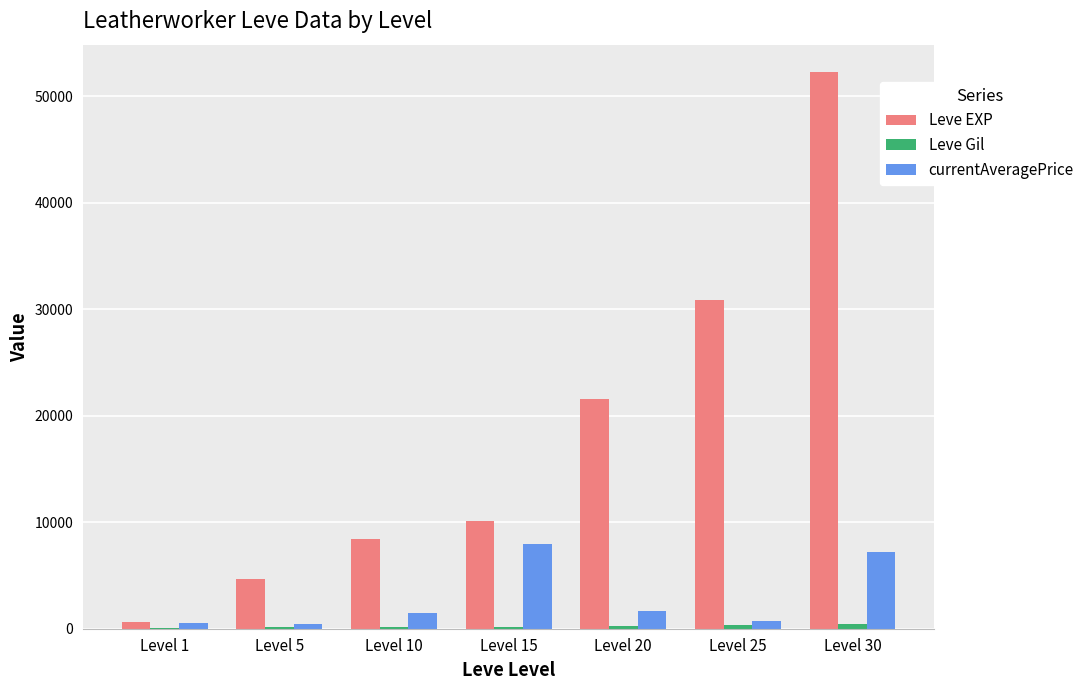

At which category is the sum across all series the highest?

Level 30